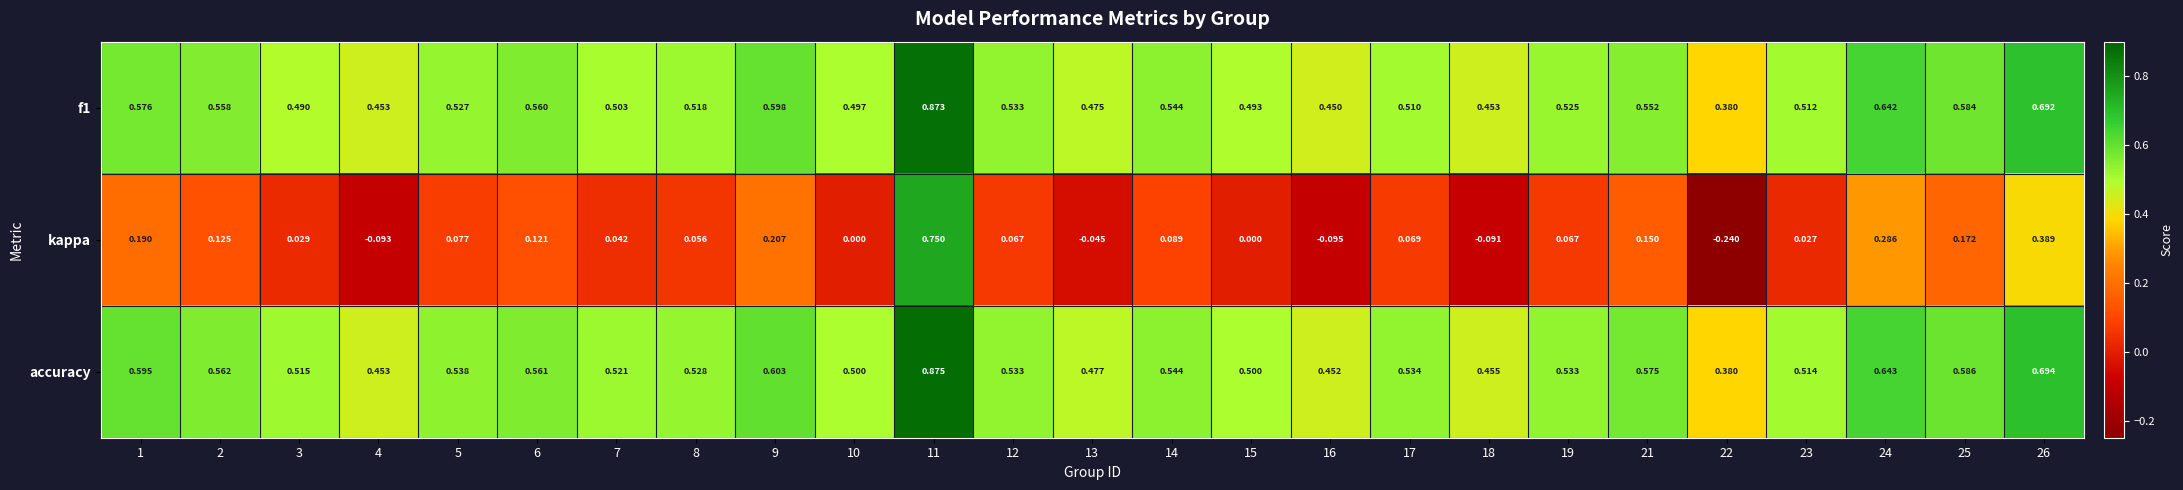

Which series has the largest total across all categories?

accuracy